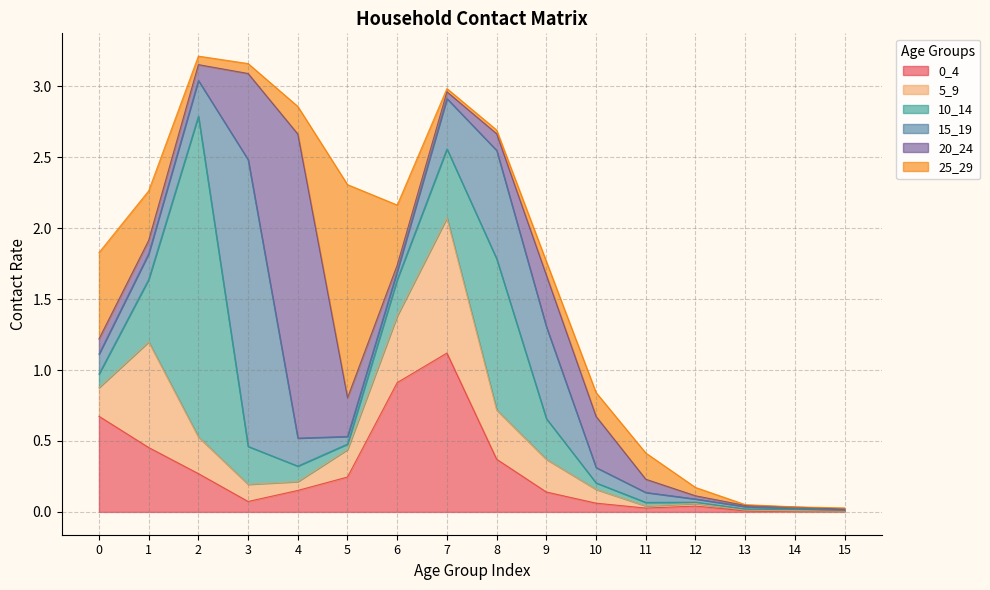

What is the difference between the maximum and minimum values in the 20_24 series?

2.1